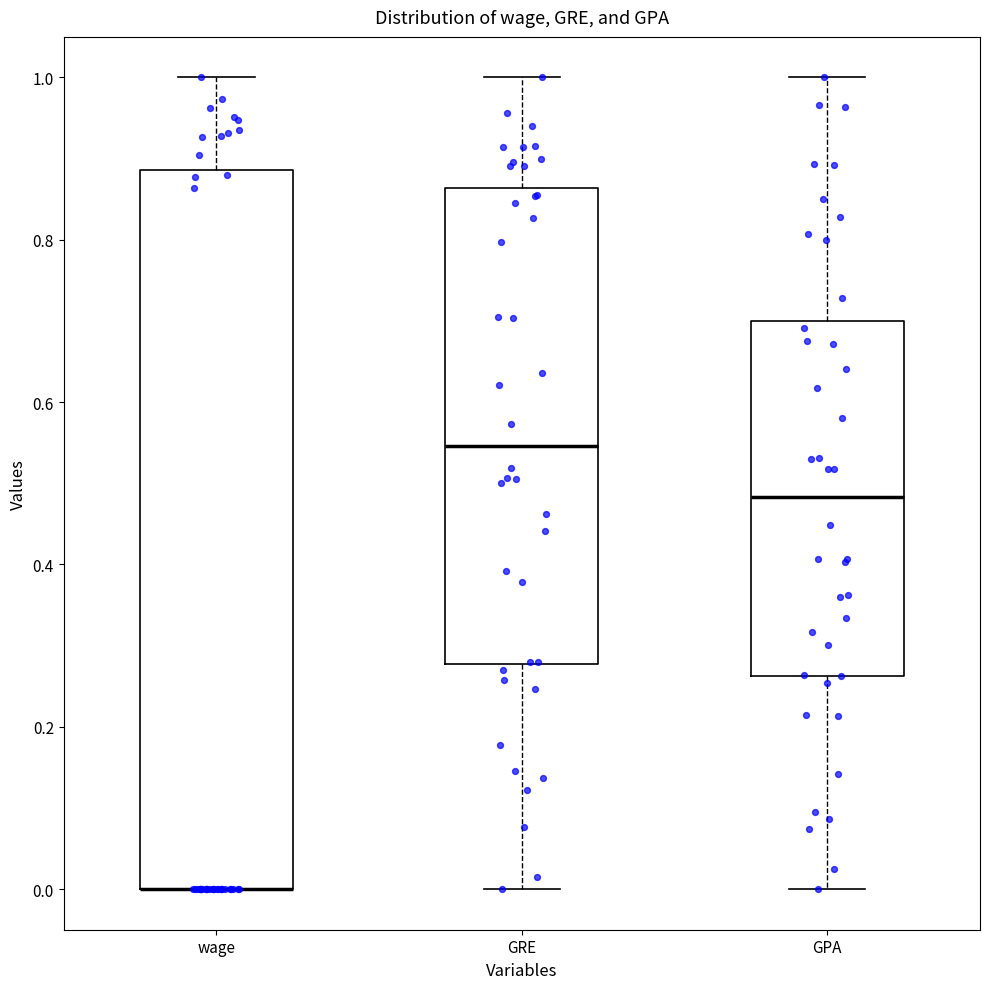

Reading left to right, read every box against the y-axis: the position of its median line, the range the box covers, and the ends of its whiskers. The values are not printed on the chart, so give them approximately, as read against the axis.

wage: median 0.00 (drawn on the box's lower edge), box 0.00 to 0.88, whiskers 0.00 to 1.00
GRE: median 0.54, box 0.28 to 0.86, whiskers 0.00 to 1.00
GPA: median 0.48, box 0.26 to 0.70, whiskers 0.00 to 1.00